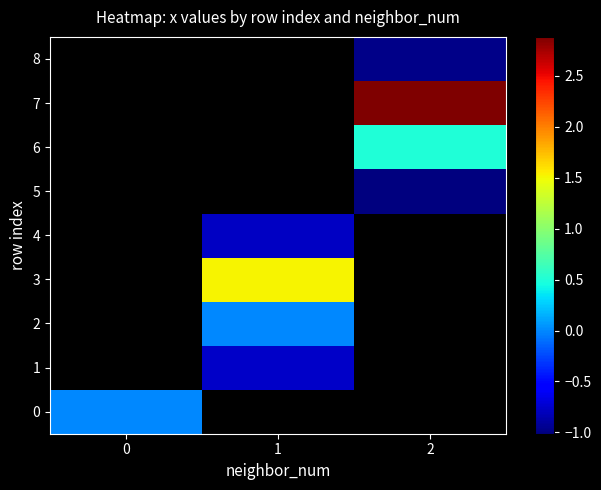

How many categories are shown in the chart?

3